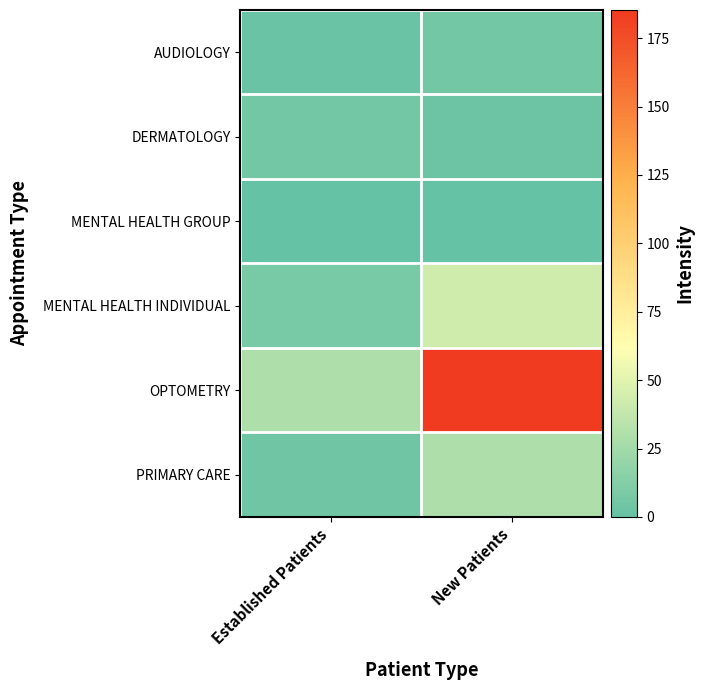

Reading left to right, extract all data points from this chart.

AUDIOLOGY: Established Patients=1.9	New Patients=6.4
DERMATOLOGY: Established Patients=6.0	New Patients=3.5
MENTAL HEALTH GROUP: Established Patients=0.1	New Patients=0.0
MENTAL HEALTH INDIVIDUAL: Established Patients=7.6	New Patients=43.4
OPTOMETRY: Established Patients=29.0	New Patients=185.3
PRIMARY CARE: Established Patients=5.0	New Patients=29.6